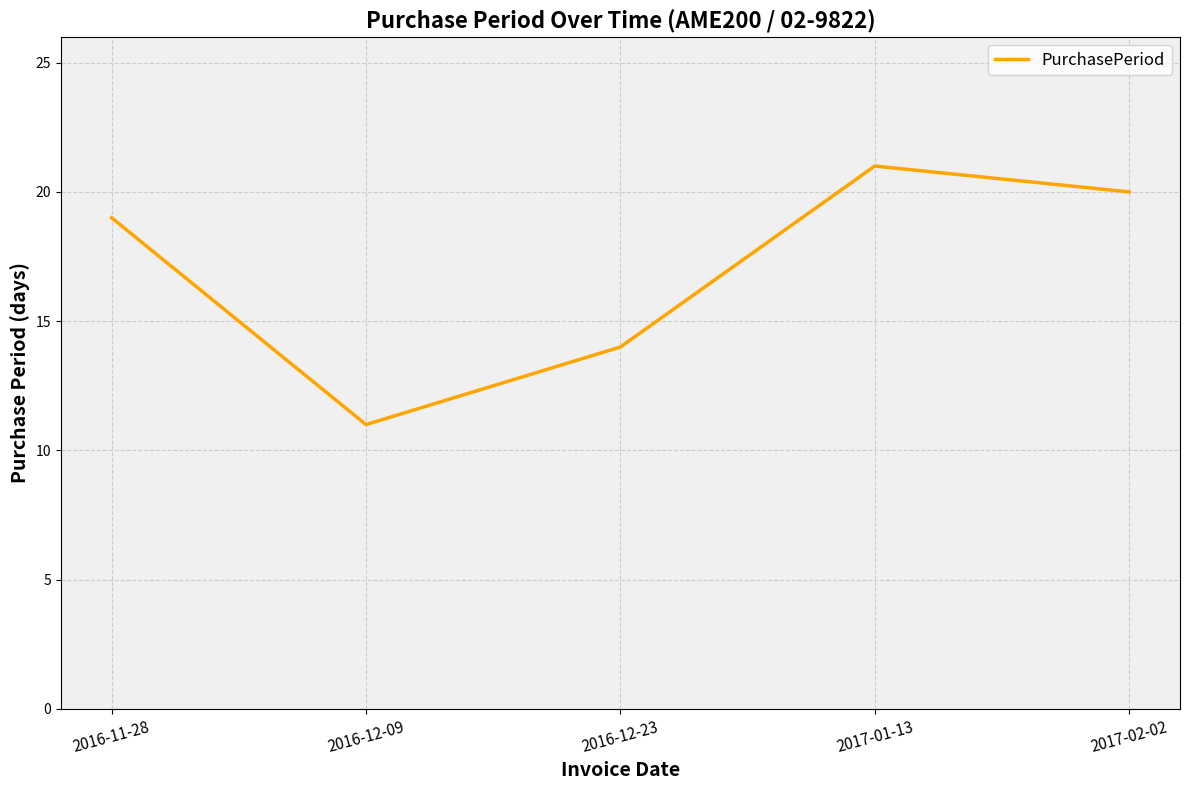

What is the minimum value shown in the chart?

11